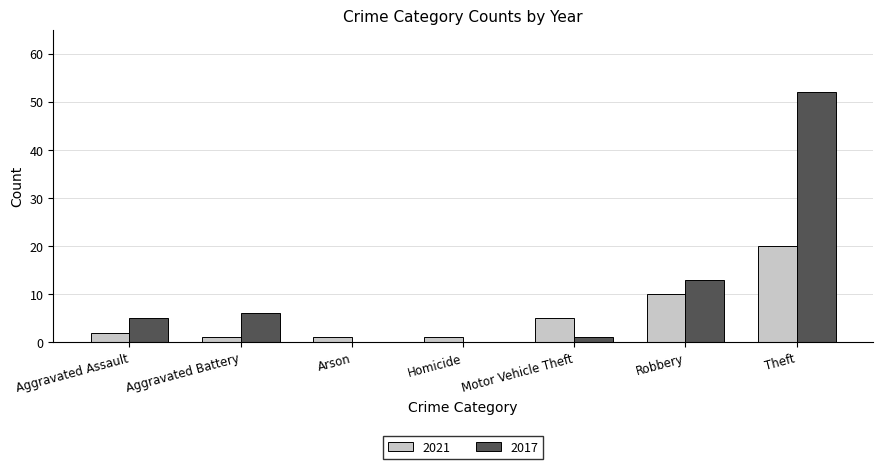

The value of 2017 at Robbery is 22. True or false?

False